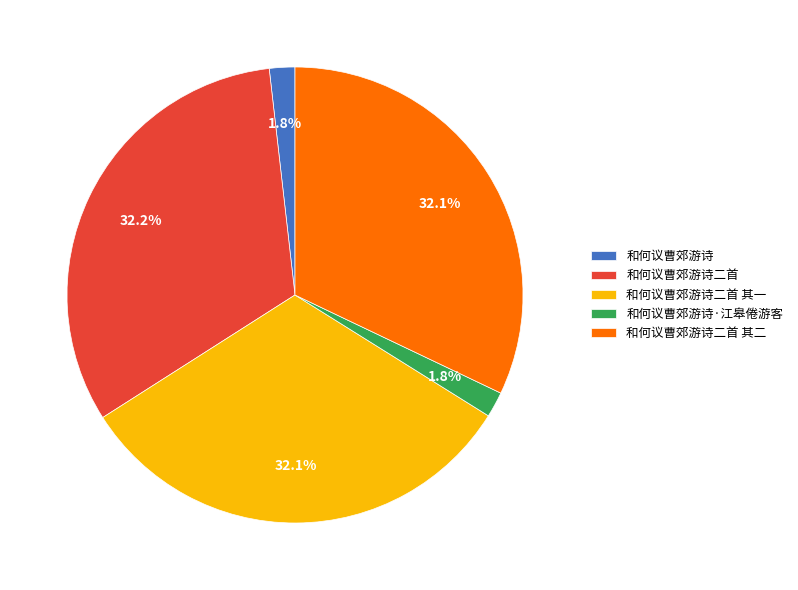

What percentage do 和何议曹郊游诗 and 和何议曹郊游诗·江皋倦游客 together represent?

3.6%